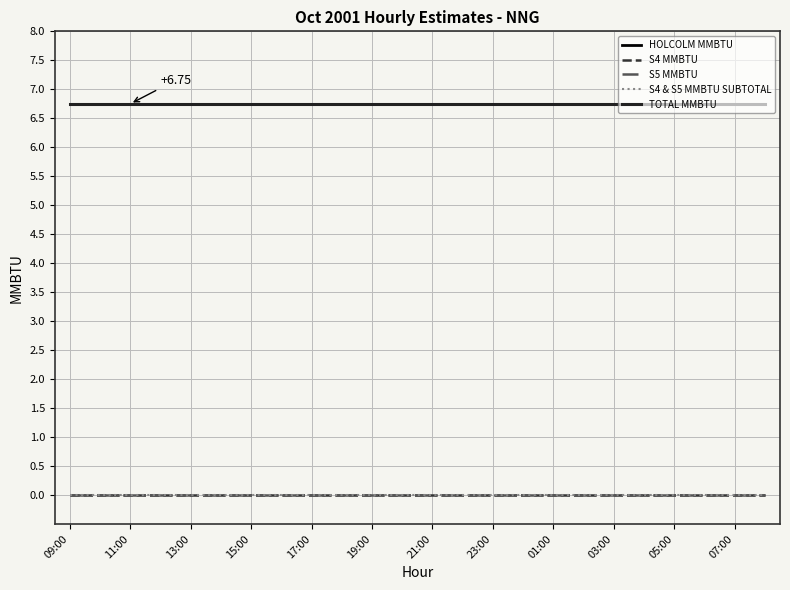

Reading left to right, list all the values displayed in this chart.

HOLCOLM MMBTU: 6.8	6.8	6.8	6.8	6.8	6.8	6.8	6.8	6.8	6.8	6.8	6.8	6.8	6.8	6.8	6.8	6.8	6.8	6.8	6.8	6.8	6.8	6.8	6.8
S4 MMBTU: 0.0	0.0	0.0	0.0	0.0	0.0	0.0	0.0	0.0	0.0	0.0	0.0	0.0	0.0	0.0	0.0	0.0	0.0	0.0	0.0	0.0	0.0	0.0	0.0
S5 MMBTU: 0.0	0.0	0.0	0.0	0.0	0.0	0.0	0.0	0.0	0.0	0.0	0.0	0.0	0.0	0.0	0.0	0.0	0.0	0.0	0.0	0.0	0.0	0.0	0.0
S4 & S5 MMBTU SUBTOTAL: 0.0	0.0	0.0	0.0	0.0	0.0	0.0	0.0	0.0	0.0	0.0	0.0	0.0	0.0	0.0	0.0	0.0	0.0	0.0	0.0	0.0	0.0	0.0	0.0
TOTAL MMBTU: 6.8	6.8	6.8	6.8	6.8	6.8	6.8	6.8	6.8	6.8	6.8	6.8	6.8	6.8	6.8	6.8	6.8	6.8	6.8	6.8	6.8	6.8	6.8	6.8